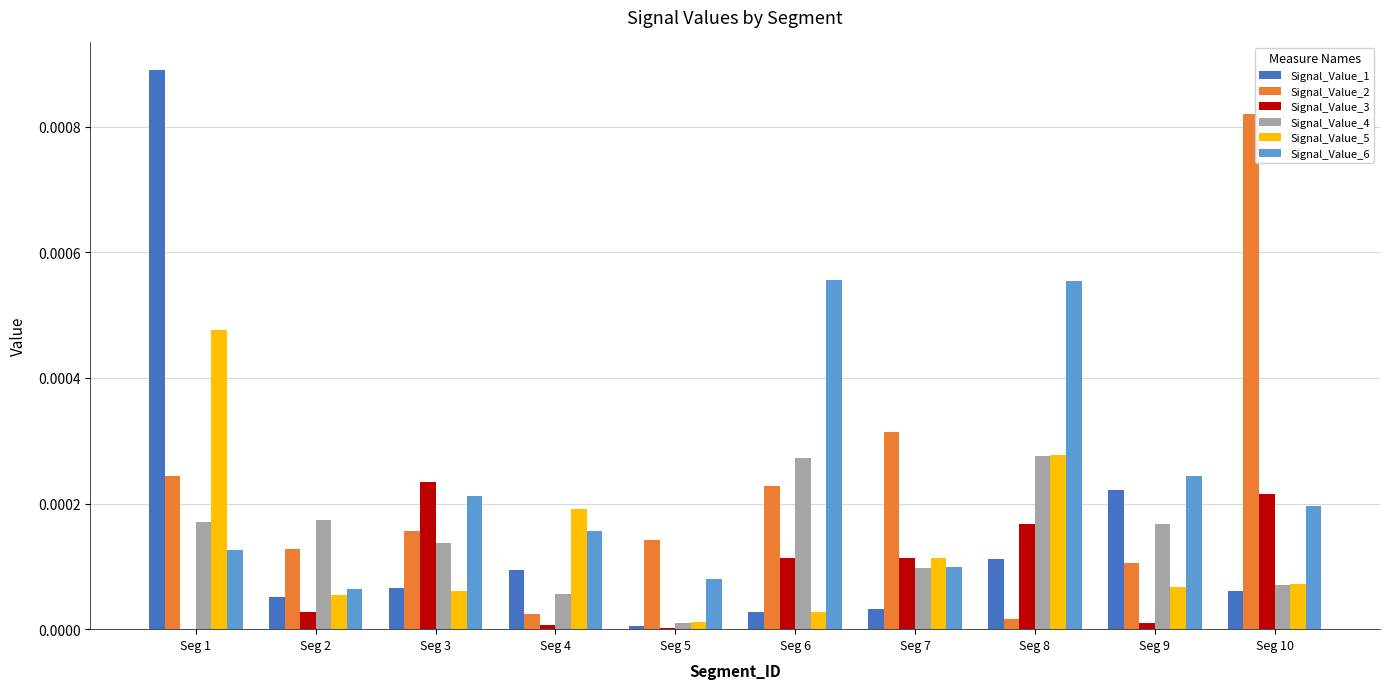

The value of Signal_Value_2 at Seg 1 is 0.0. True or false?

True